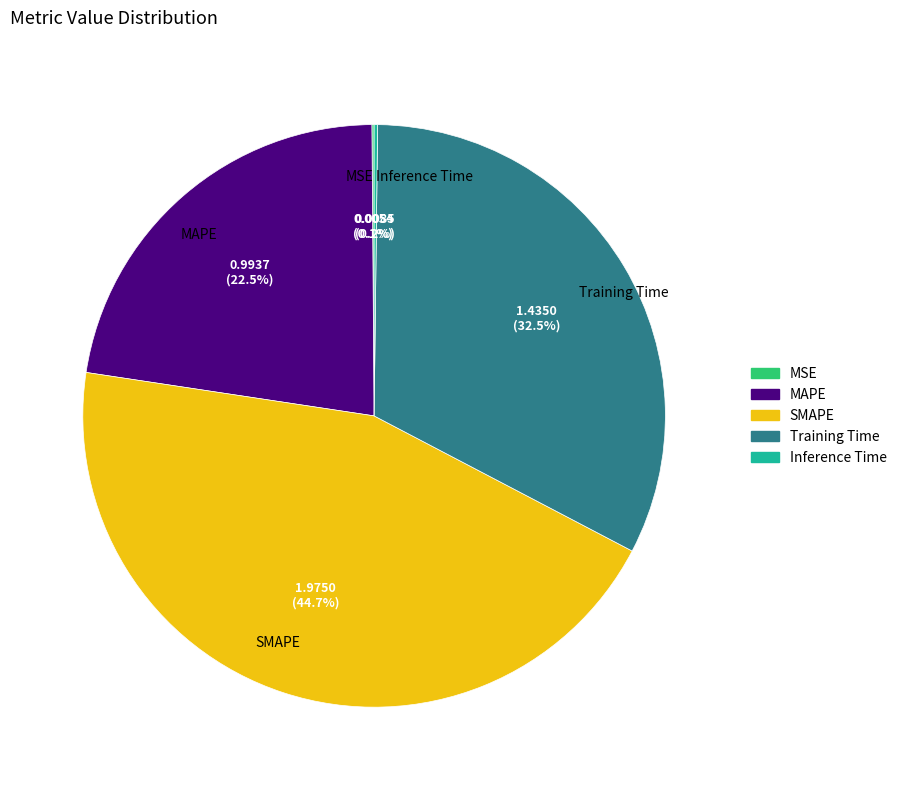

Is Training Time the majority of the pie?

No